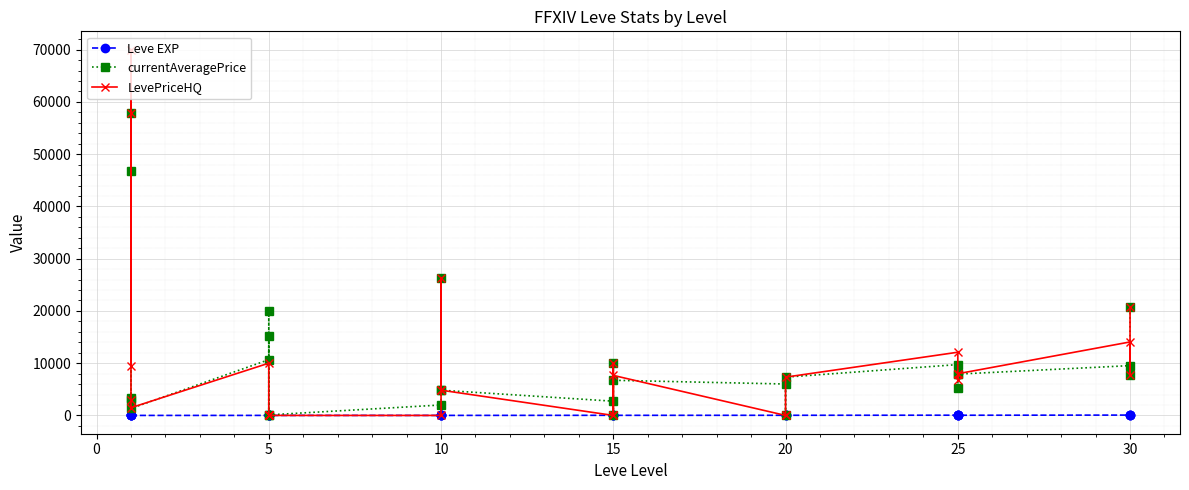

Reading left to right, list all the values displayed in this chart.

Leve EXP: 1	2	1	1	2	6	6	8	6	5	3	9	9	6	24	21	24	20	28	16	28	47	36	24	36	67	99	36
currentAveragePrice: 3307	46834	57833	3000	1341	10666	15166	0	19999	105	2000	4933	26330	4830	2725	10000	0	6728	6011	0	7324	9734	7905	5216	7905	9531	7735	20685
LevePriceHQ: 9400	70004	57833	3000	1475	10000	0	0	0	0	0	4933	26330	4830	0	10000	0	7660	0	0	7324	12096	7980	6780	7980	14062	7735	20685